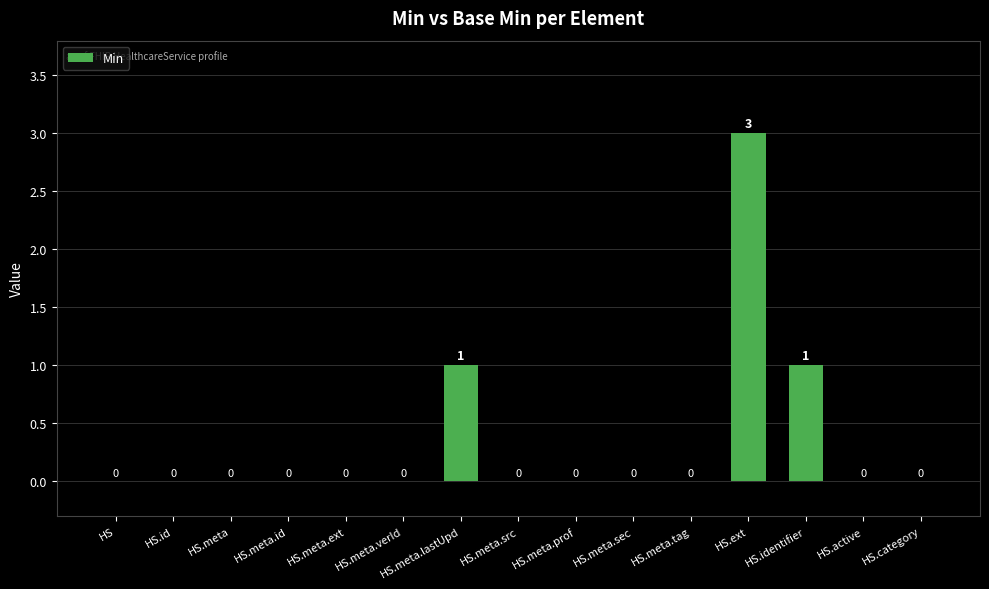

True or false: Min has a value of 0 at HealthcareService.meta.extension.

True